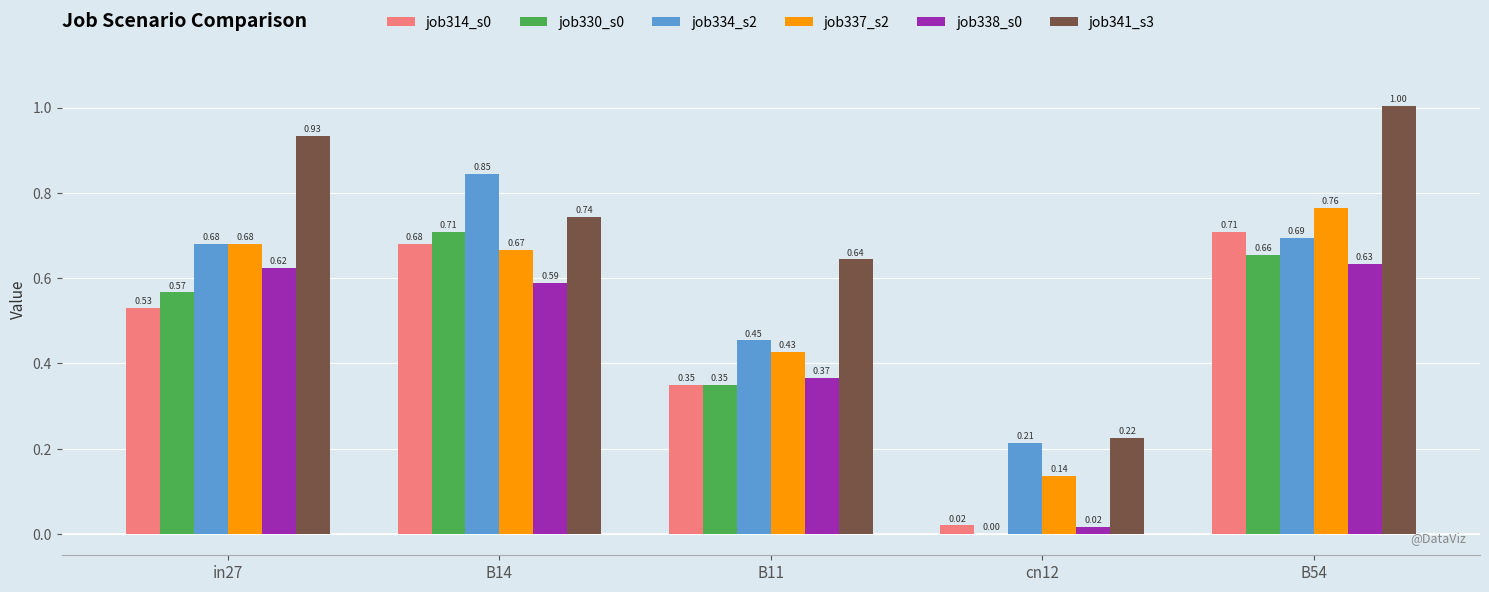

Which series changed the most between in27 and B11?

job341_s3